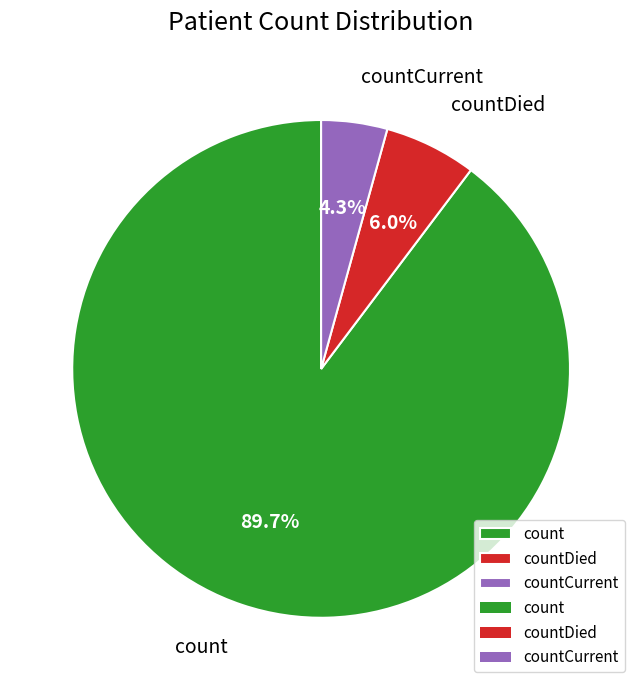

Count the number of slices in the pie.

3